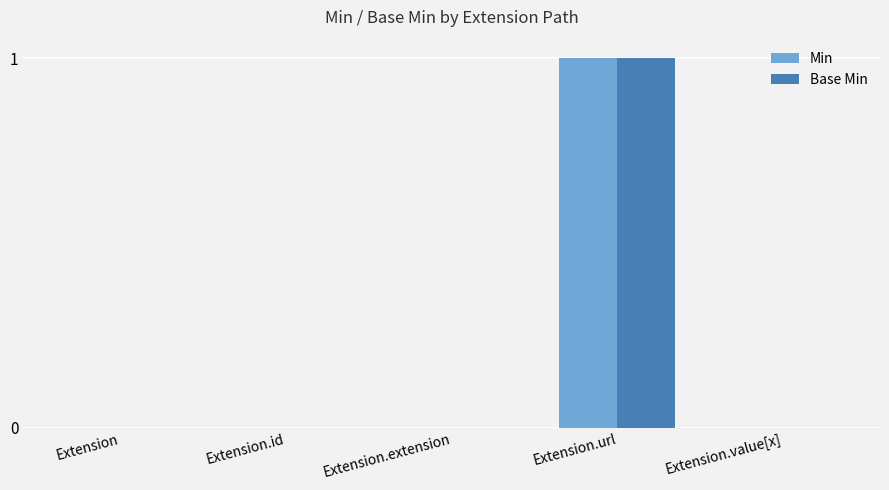

True or false: Base Min has a value of -1 at Extension.

False